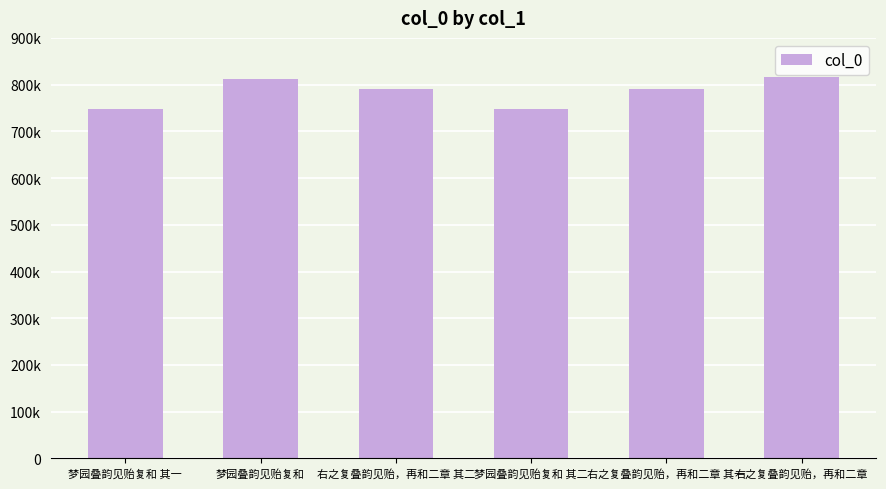

Reading right to left, extract all data points from this chart.

817153	791573	748599	791574	812614	748598